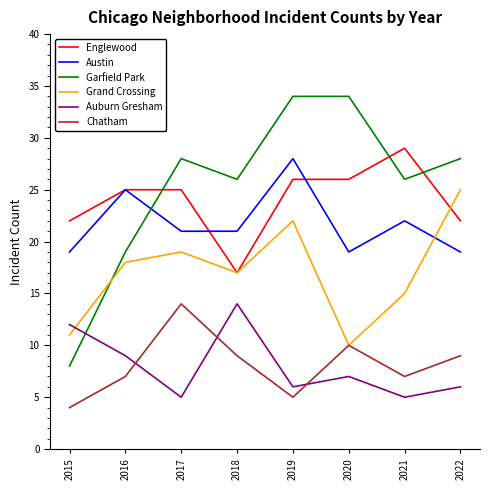

What is the highest value of the Englewood series?

29